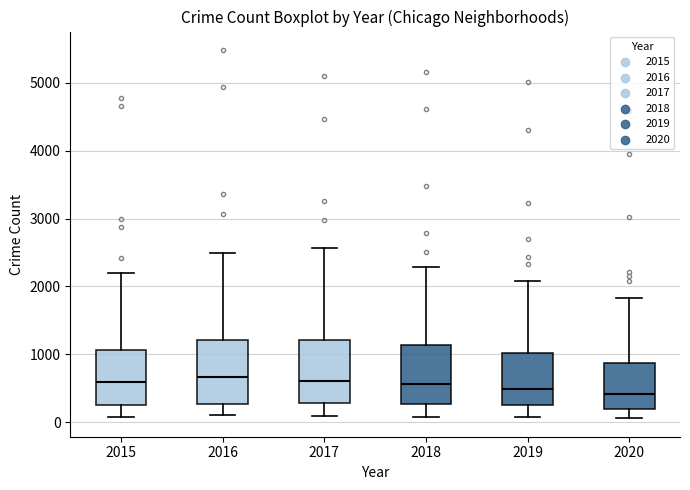

Reading left to right, read every box against the y-axis: the position of its median line, the range the box covers, and the ends of its whiskers. The values are not printed on the chart, so give them approximately, as read against the axis.

2015: median 600, box 300 to 1100, whiskers 100 to 2200
2016: median 700, box 300 to 1200, whiskers 100 to 2500
2017: median 600, box 300 to 1200, whiskers 100 to 2600
2018: median 600, box 300 to 1100, whiskers 100 to 2300
2019: median 500, box 300 to 1000, whiskers 100 to 2100
2020: median 400, box 200 to 900, whiskers 100 to 1800